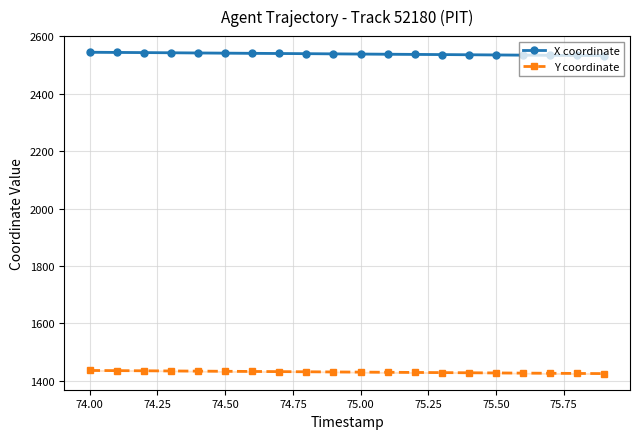

The value of X coordinate at 75.00 is 3970.4. True or false?

False